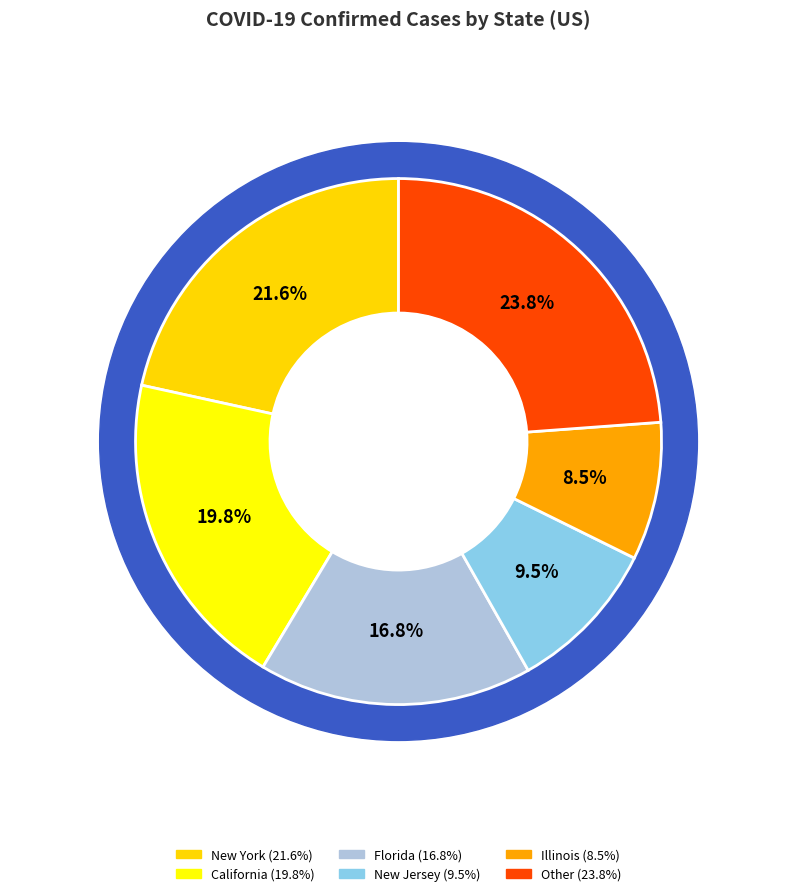

Is Connecticut the majority of the pie?

No